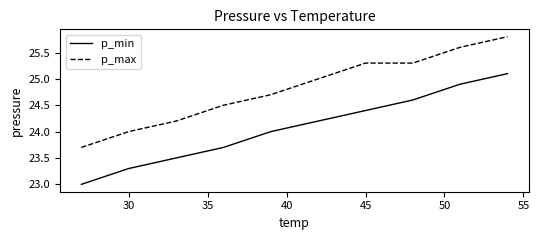

Which series has the largest total across all categories?

p_max